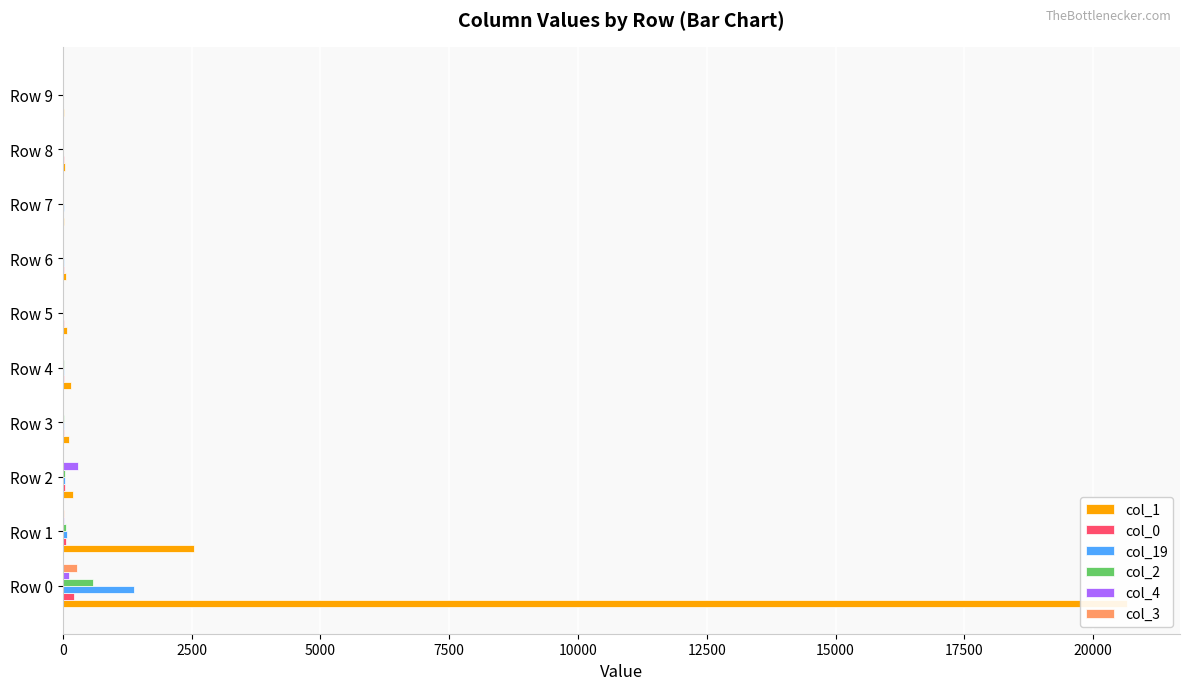

At Row 4, list the series in order from largest to smallest.

col_1, col_0, col_2, col_19, col_3, col_4